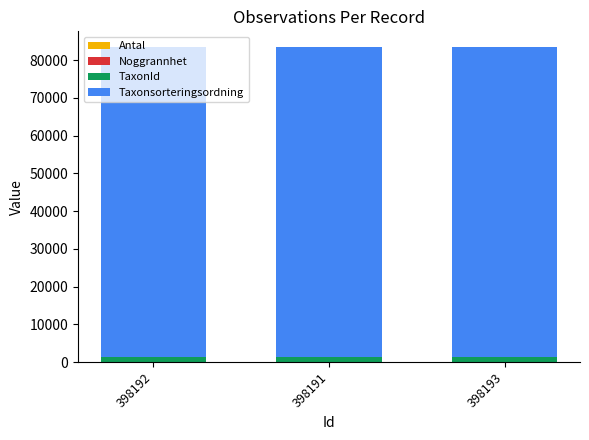

Does the chart contain stacked bars?

Yes